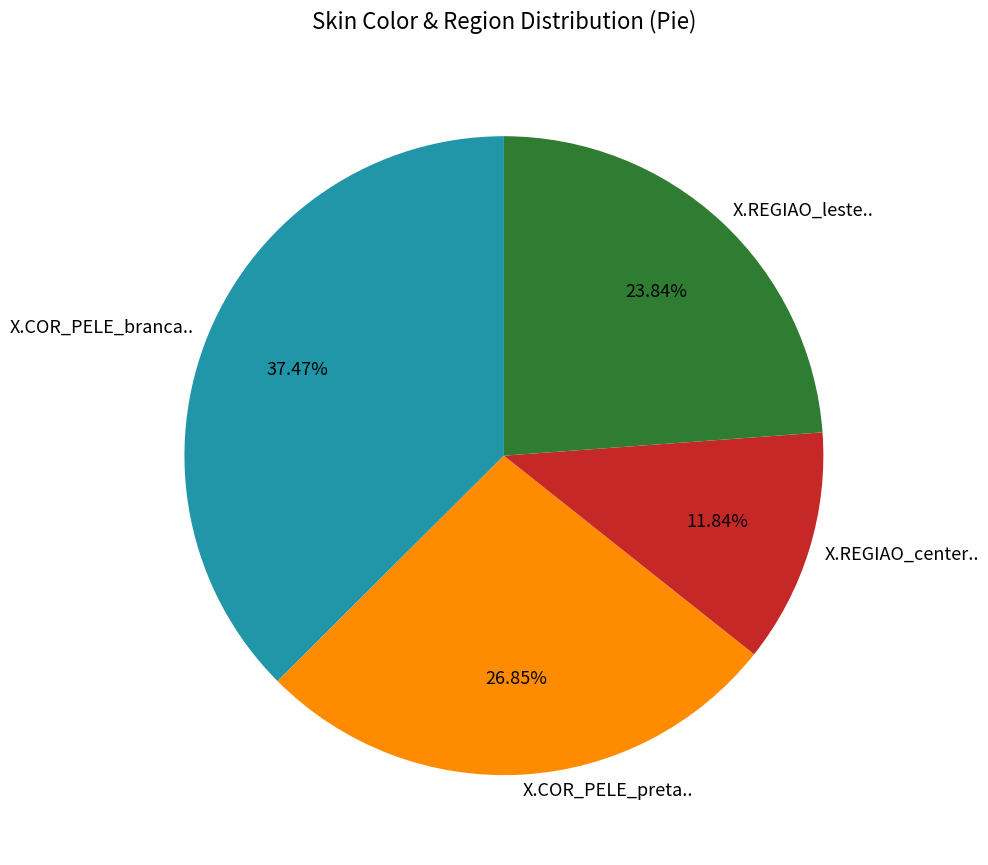

Rank the categories by value from lowest to highest.

X.REGIAO_center.., X.REGIAO_leste.., X.COR_PELE_preta.., X.COR_PELE_branca..